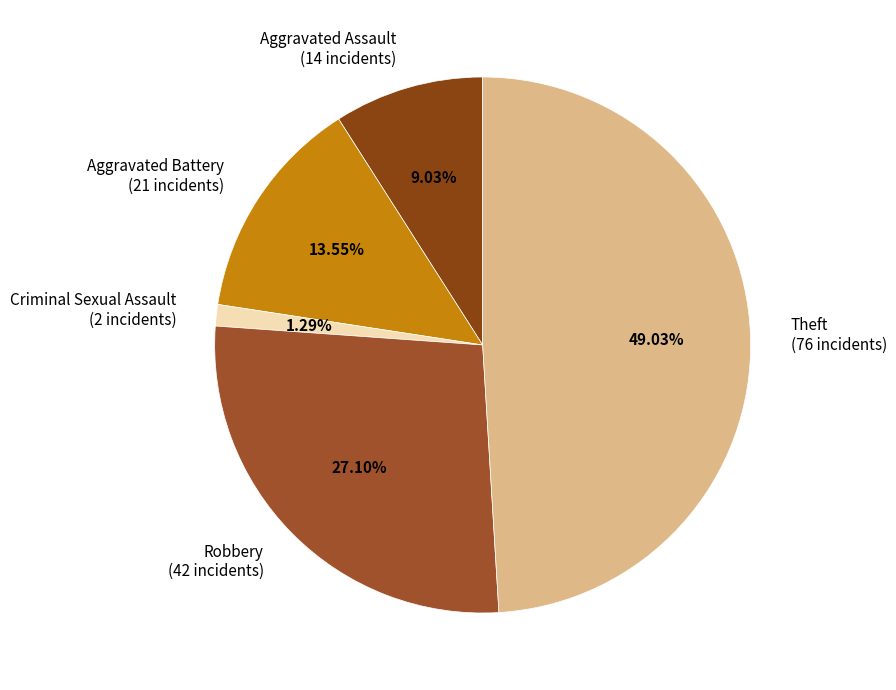

To the nearest percent, what is the difference between the largest and smallest slice percentages?

48%